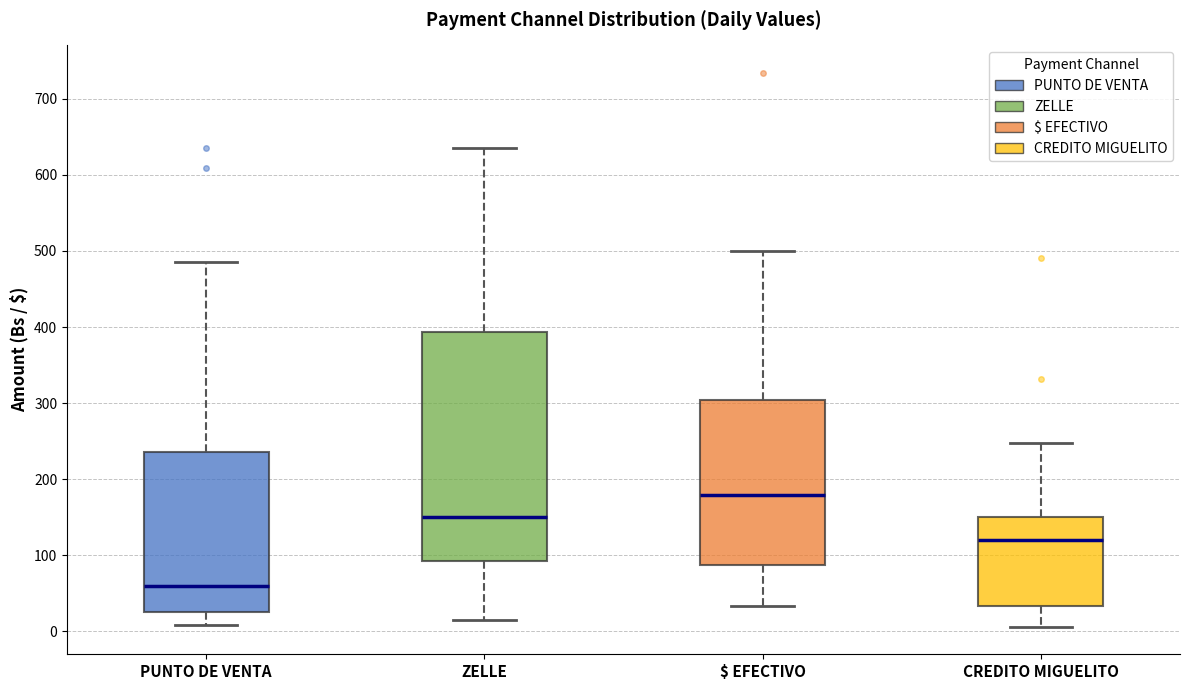

Where does the median line of the box for PUNTO DE VENTA sit on the y-axis? The values are not printed on the chart, so give them approximately, as read against the axis.

60